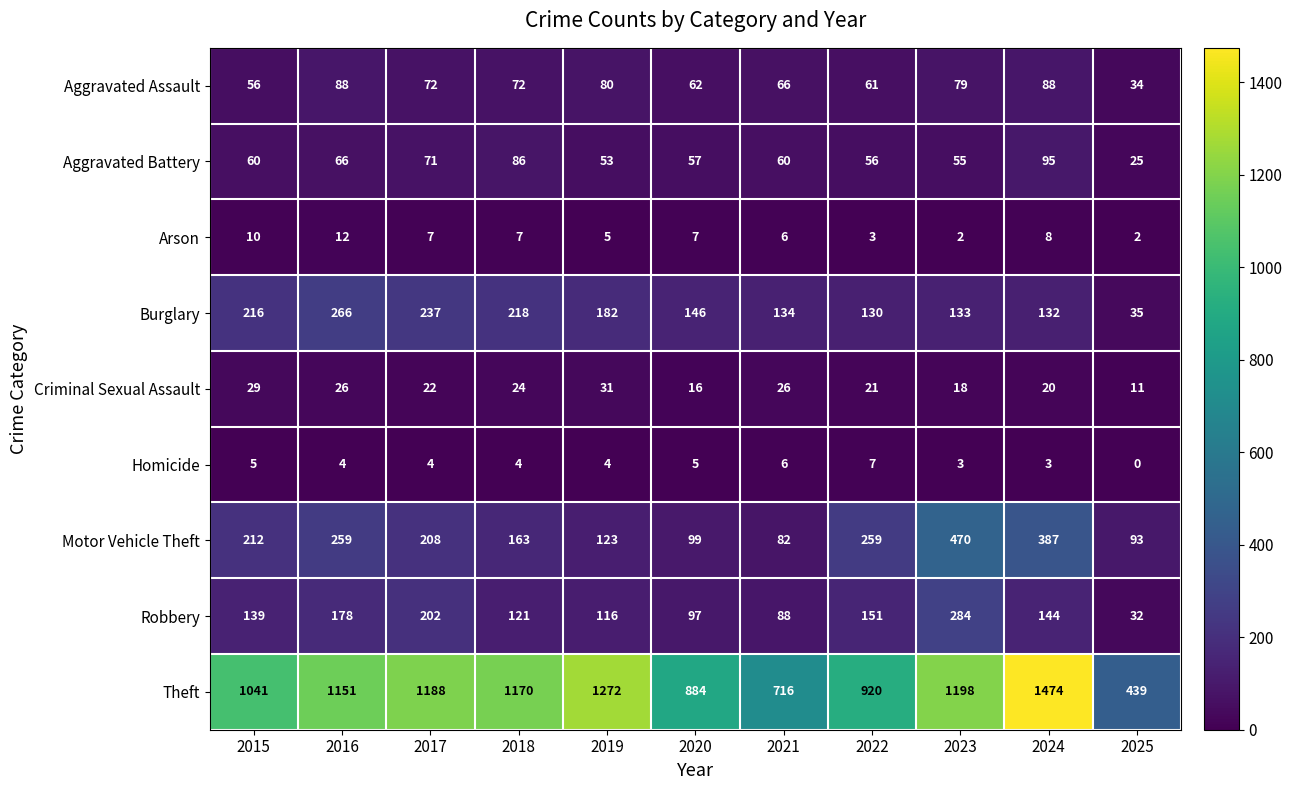

What is the total value across all series at 2016?

2050